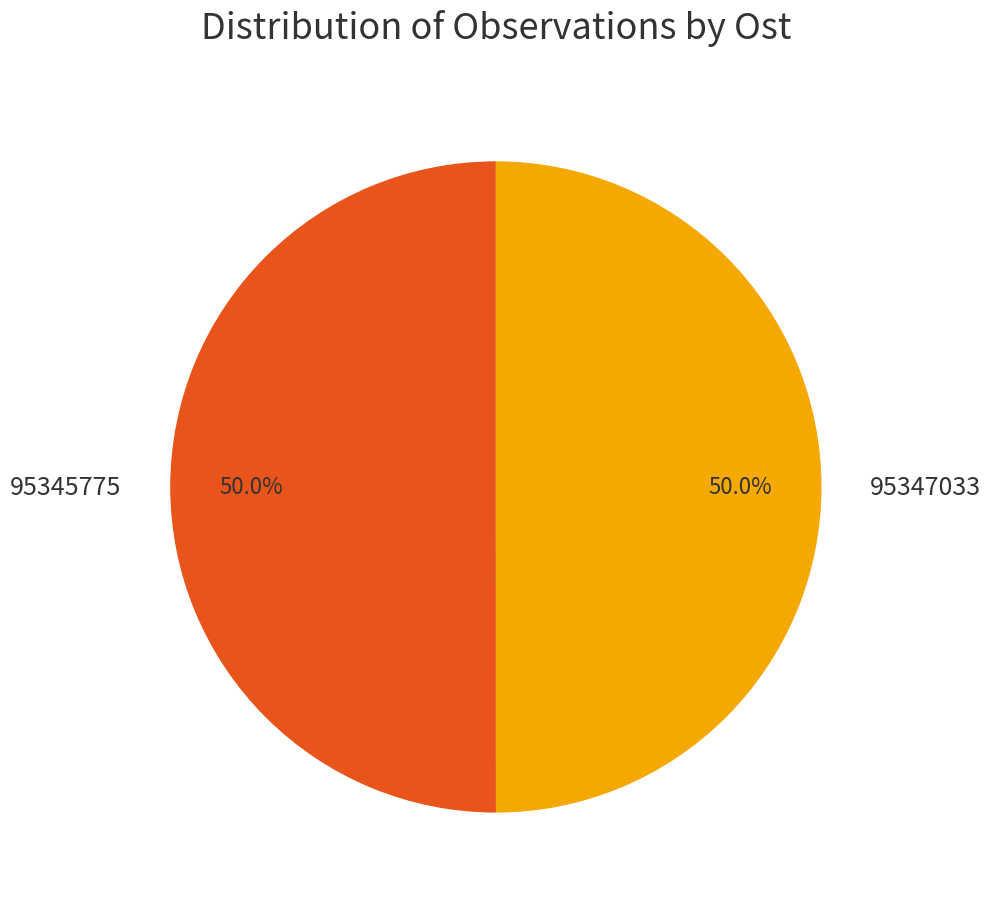

Approximately how many times larger is the value at 95345775 compared to 95347033?

1.0